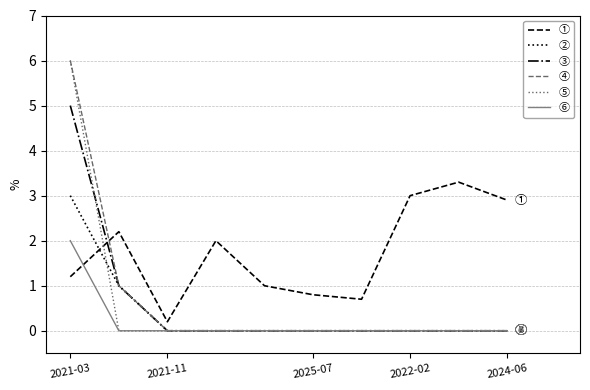

Which series has the largest total across all categories?

①